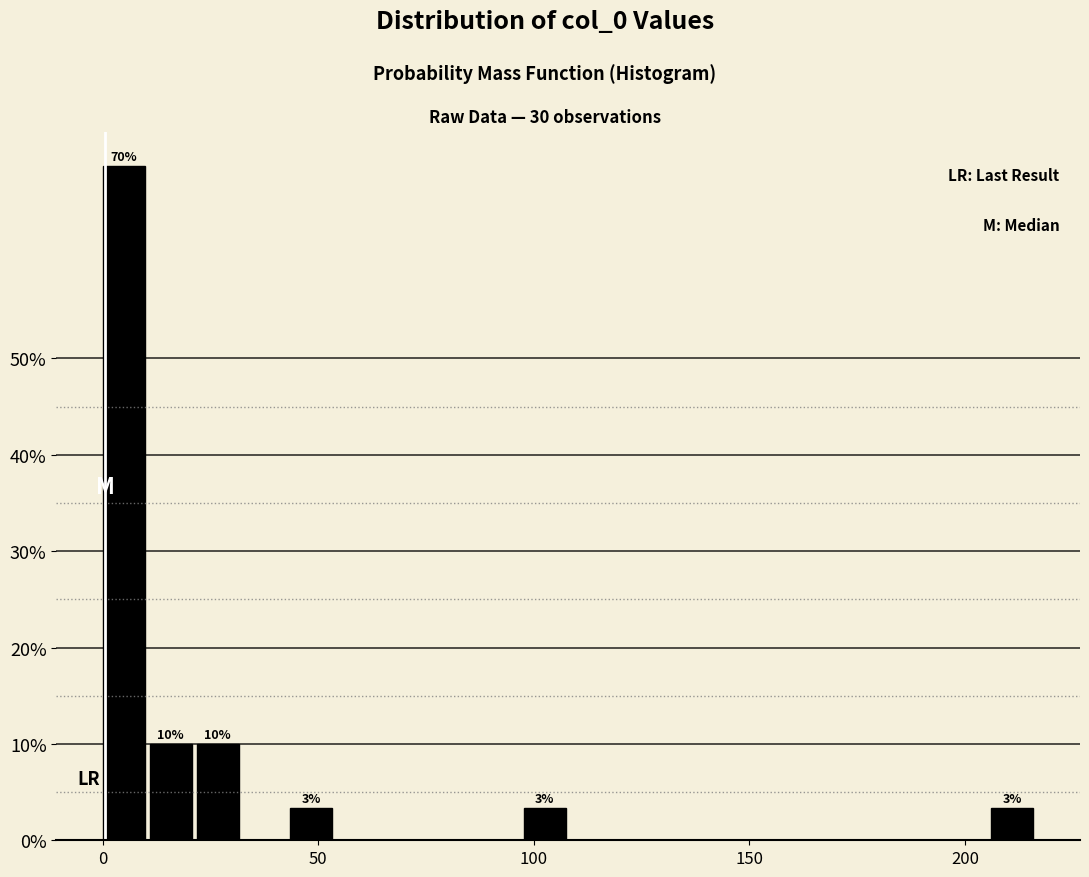

Around what value on the x-axis is the tallest bar? Give the approximate position of its centre, as read against the axis.

5